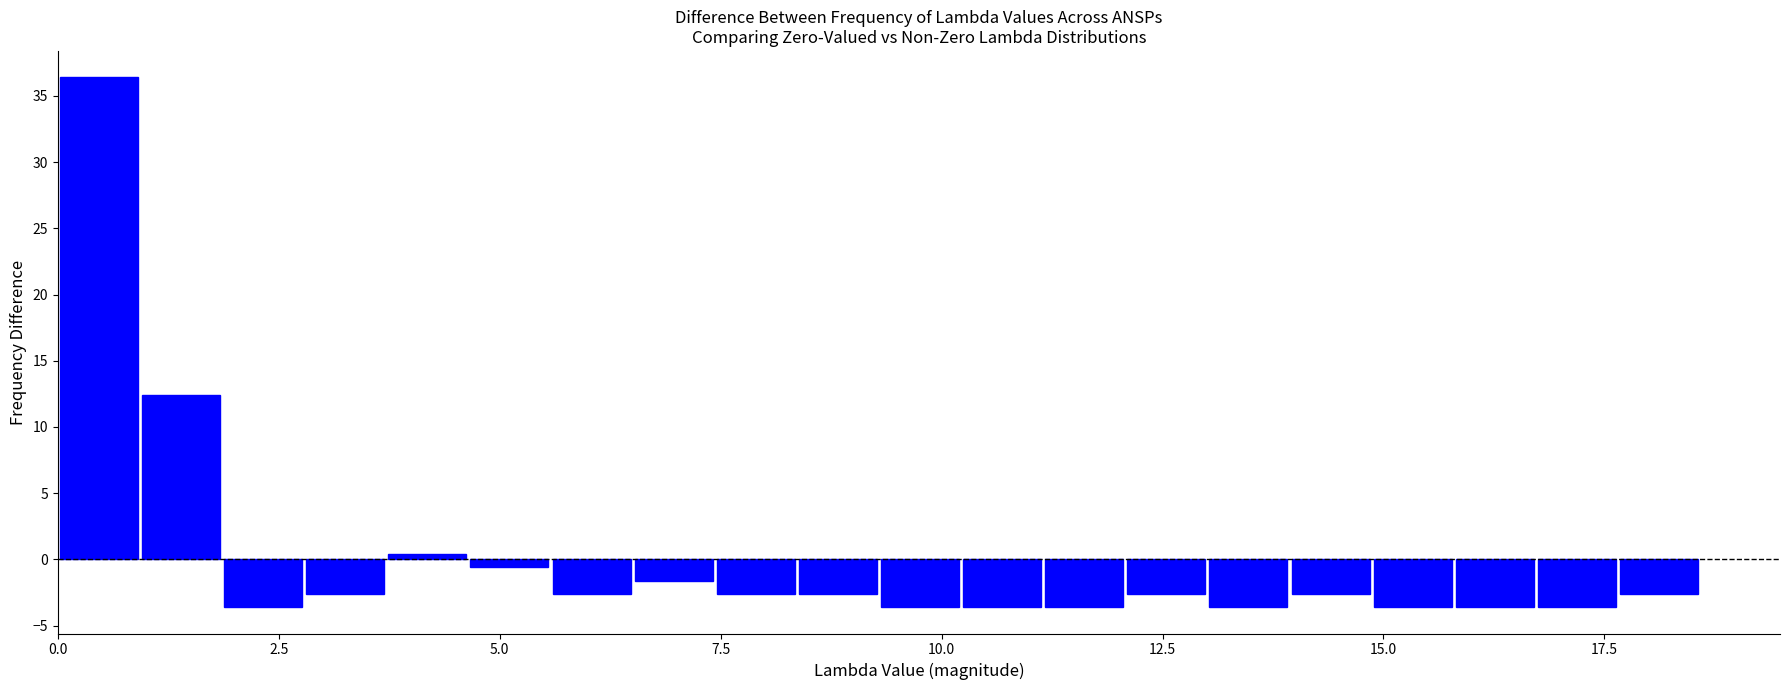

Around what value on the x-axis is the tallest bar? Give the approximate position of its centre, as read against the axis.

0.5